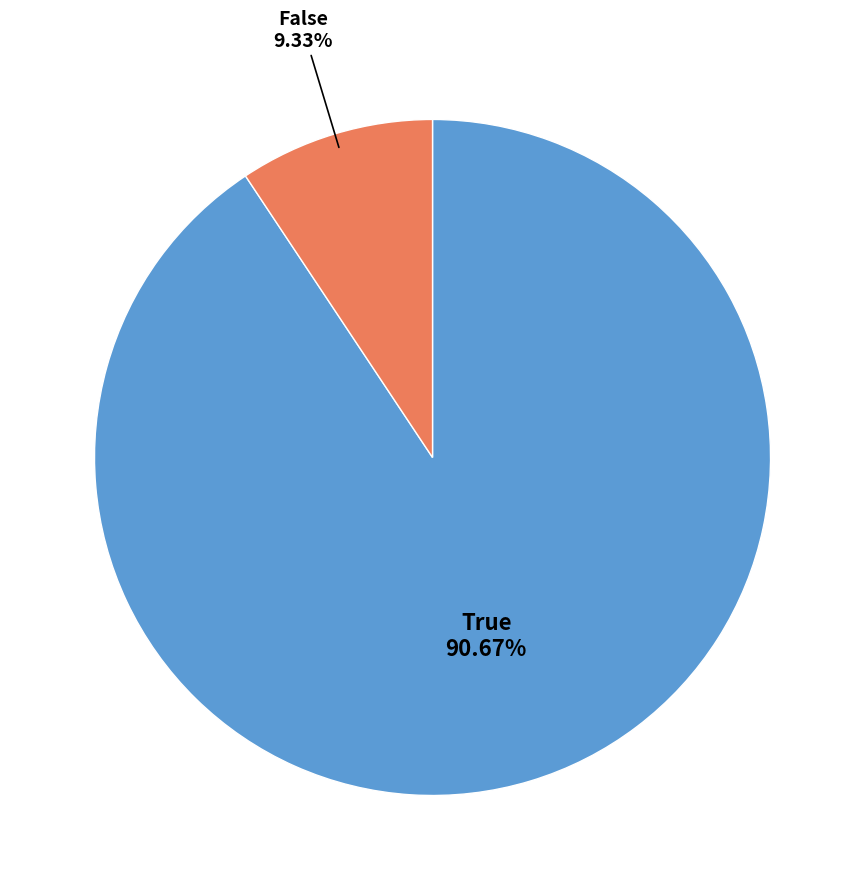

Is there a majority slice in this chart?

Yes